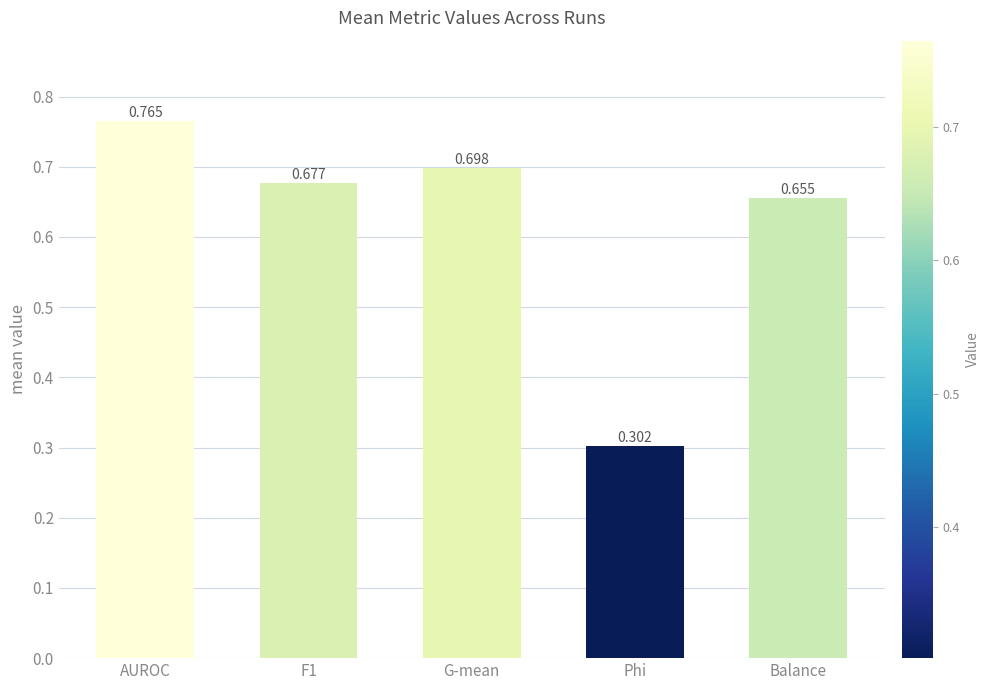

Which category has the highest value across all series?

AUROC